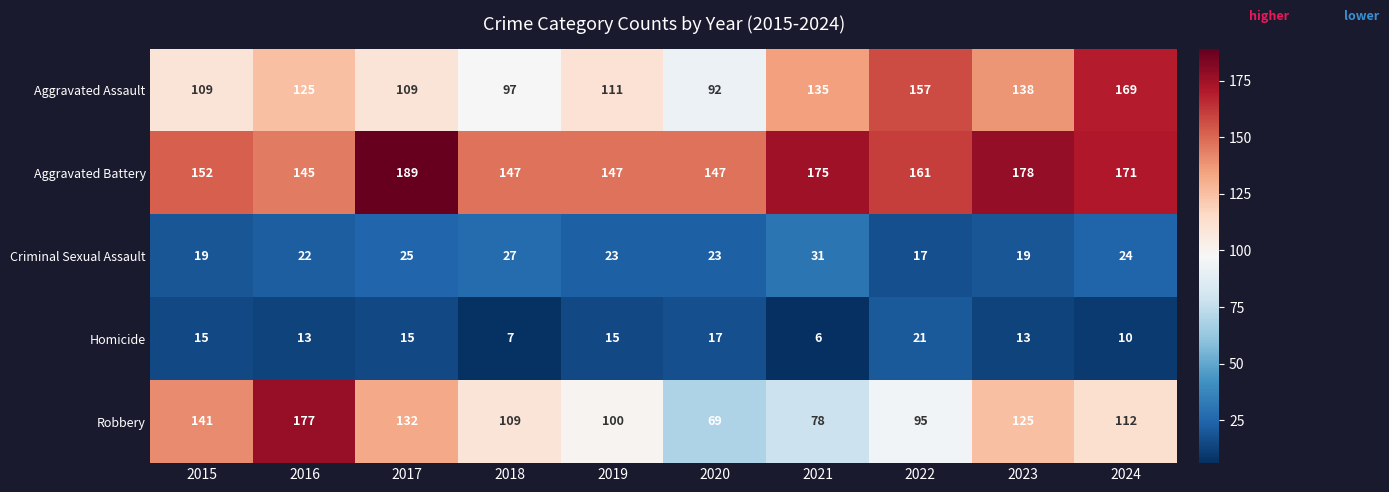

What is the sum of the Aggravated Battery values at 2019 and 2017?

336